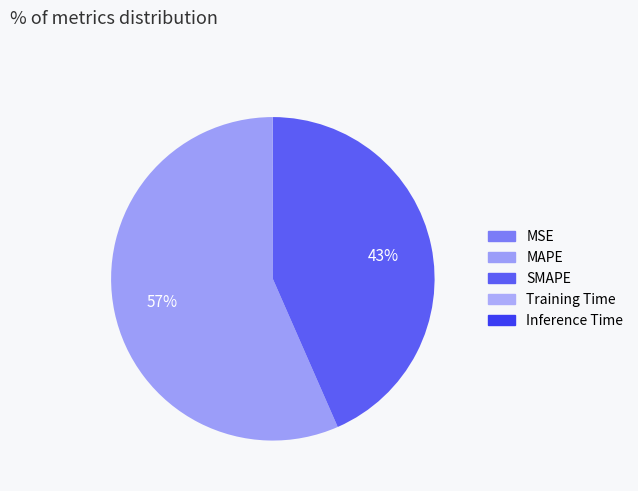

Which slice is the smallest?

Training Time